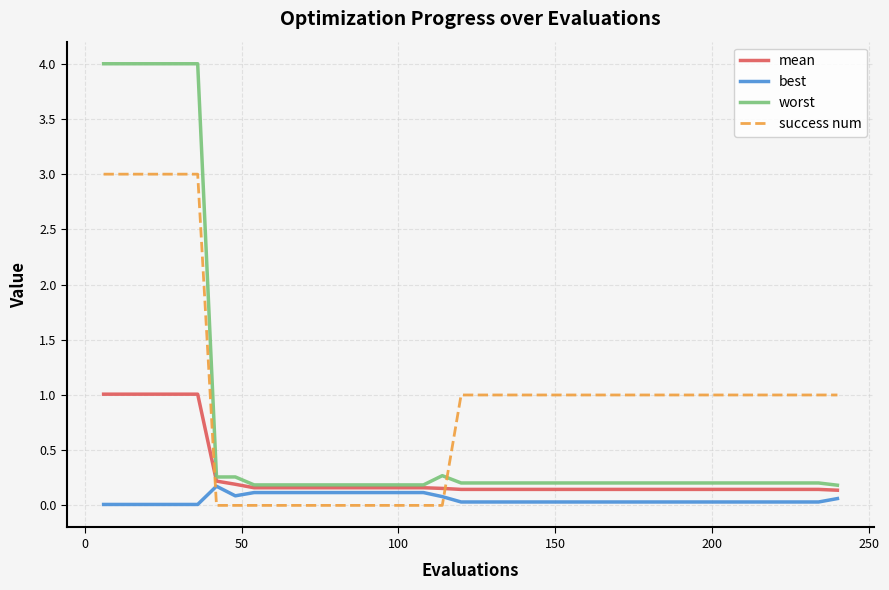

What is the average value of the mean series?

0.3